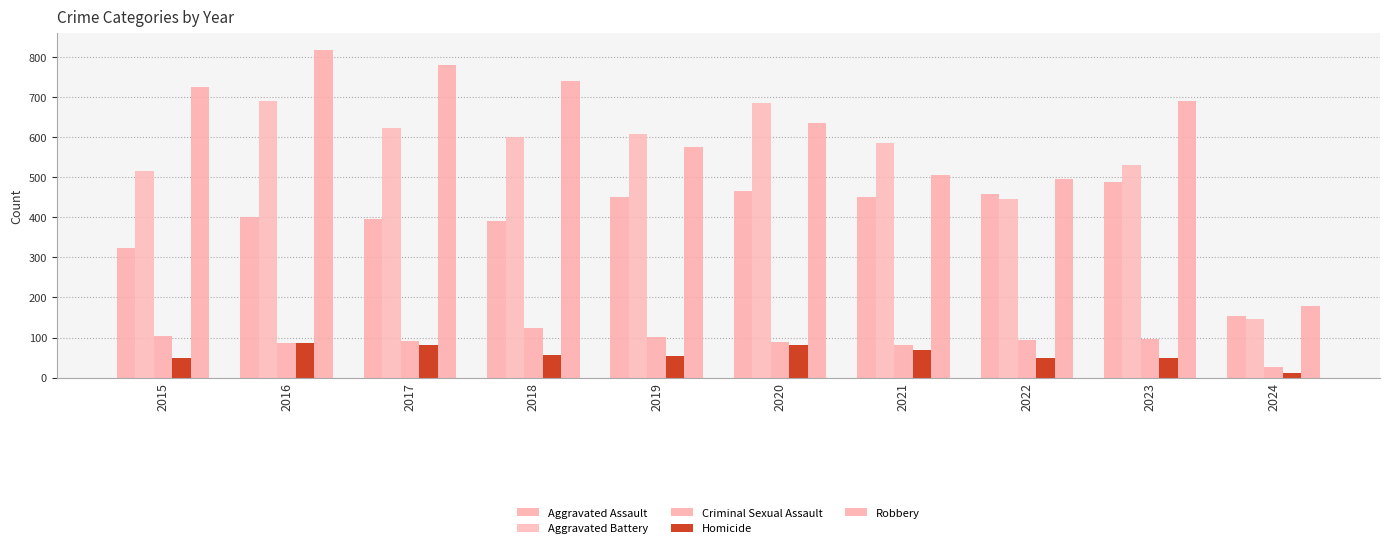

Which series has the largest total across all categories?

Robbery